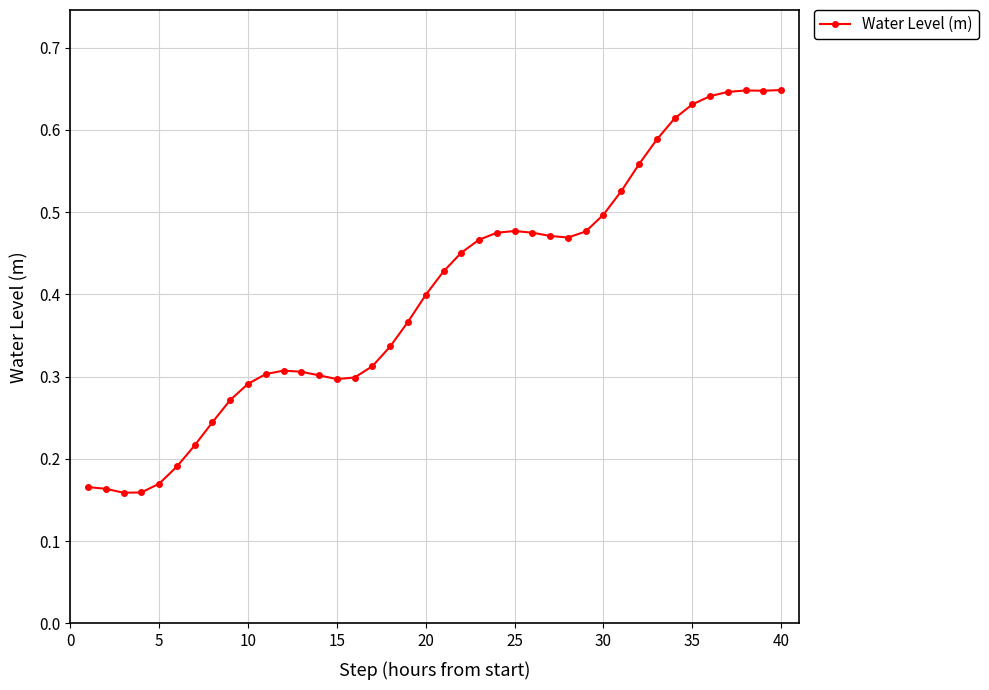

What is the sum of all values?

16.1